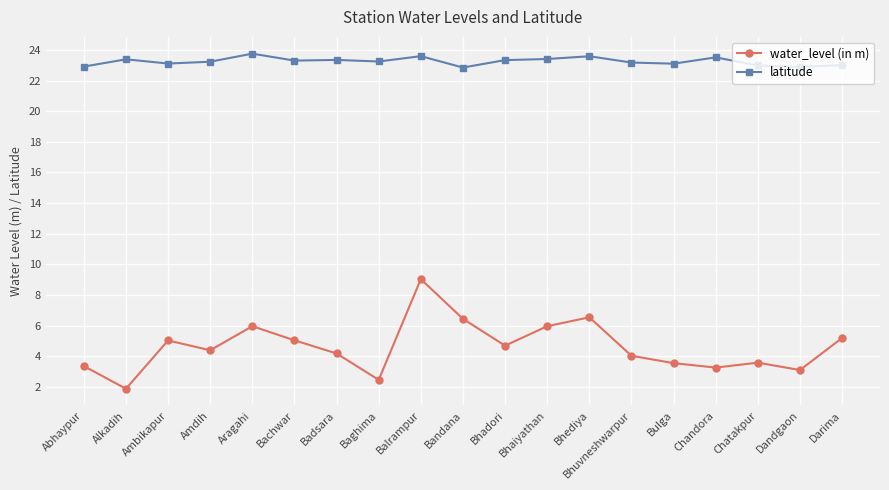

What is the label of the 2nd point from the left?

Alkadih